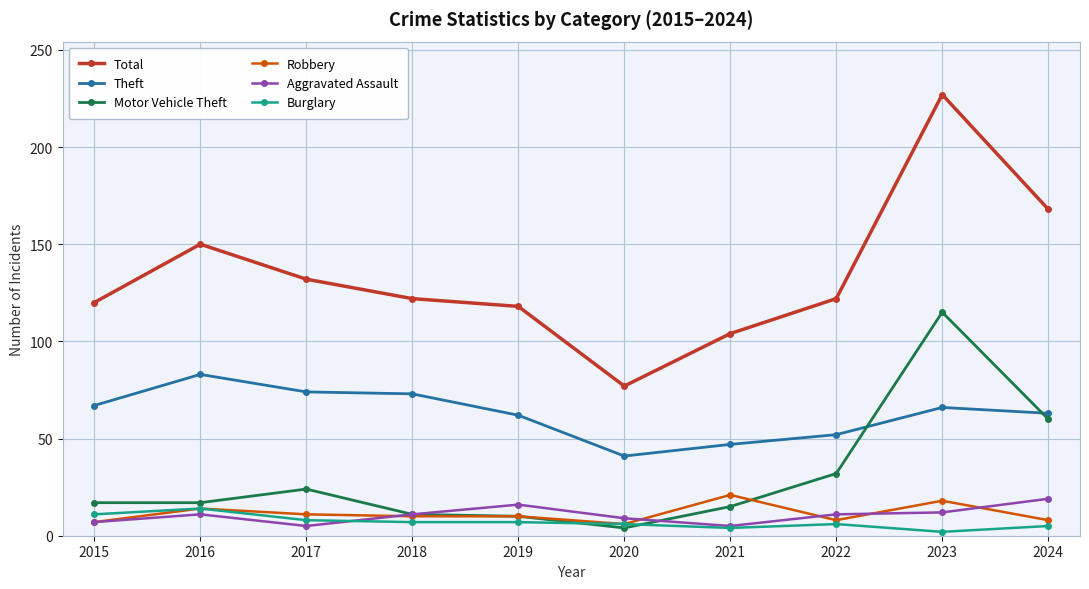

True or false: Total and Theft intersect in this chart.

False